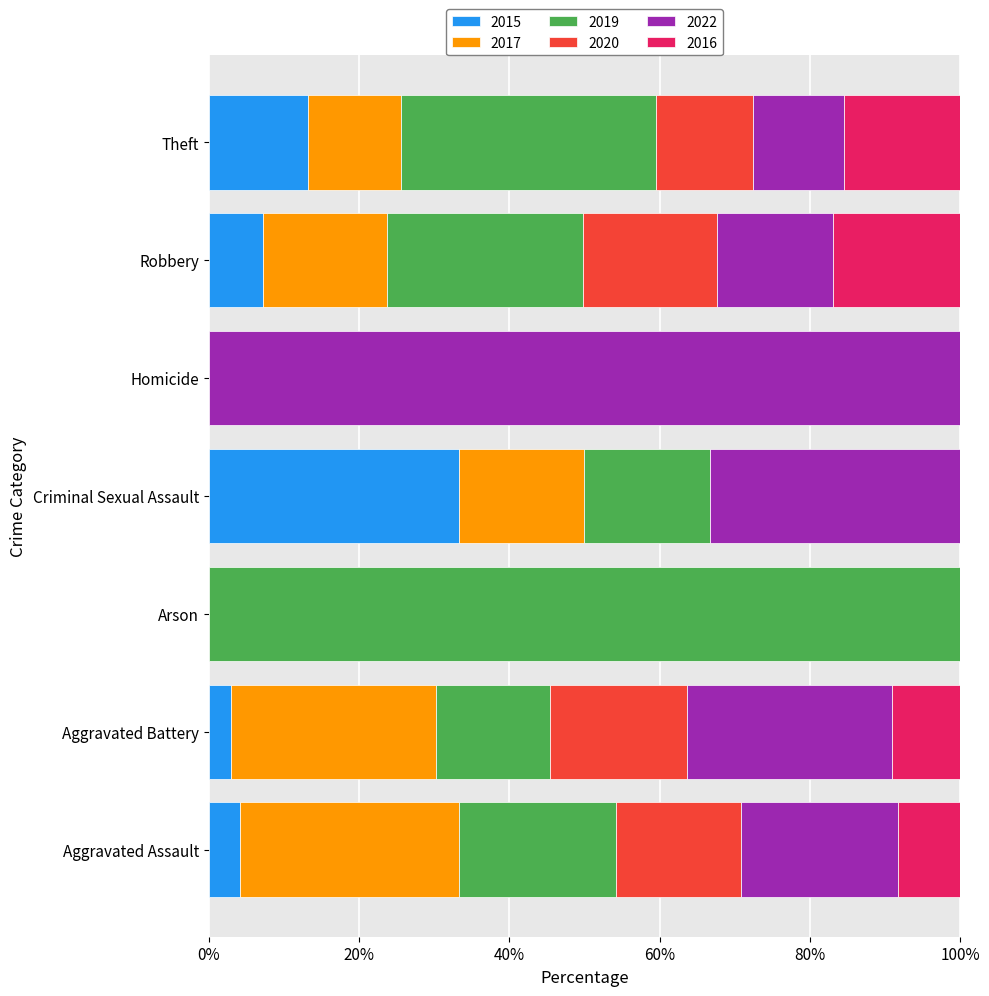

Is it true that 2015 equals 0.0 at Arson?

True